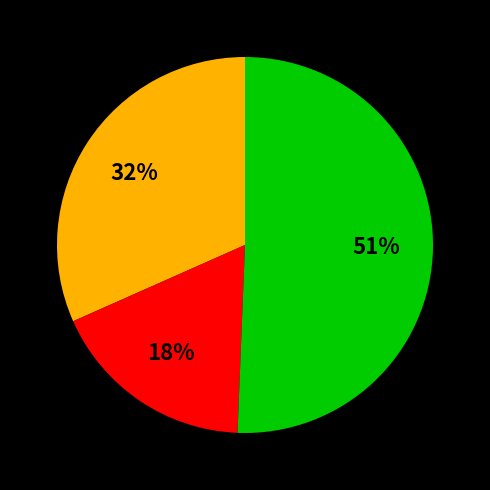

Count the number of slices in the pie.

3